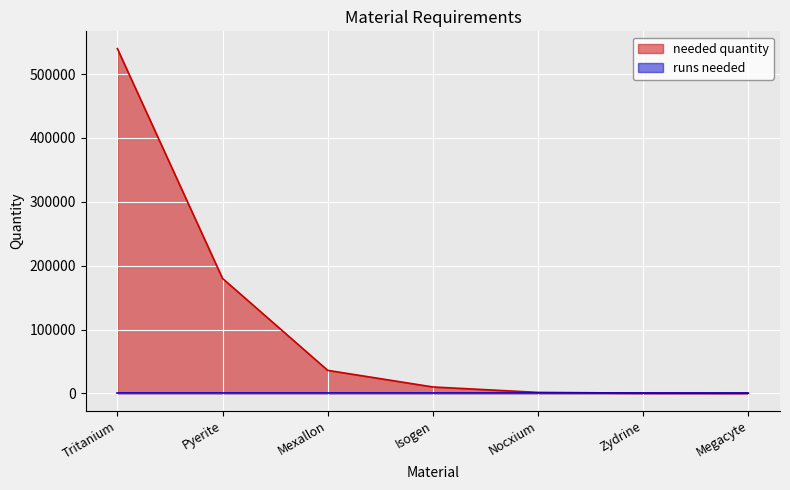

Reading left to right, transcribe all the data shown in this chart.

Tritanium=540000	Pyerite=180000	Mexallon=36000	Isogen=10000	Nocxium=1500	Zydrine=350	Megacyte=140